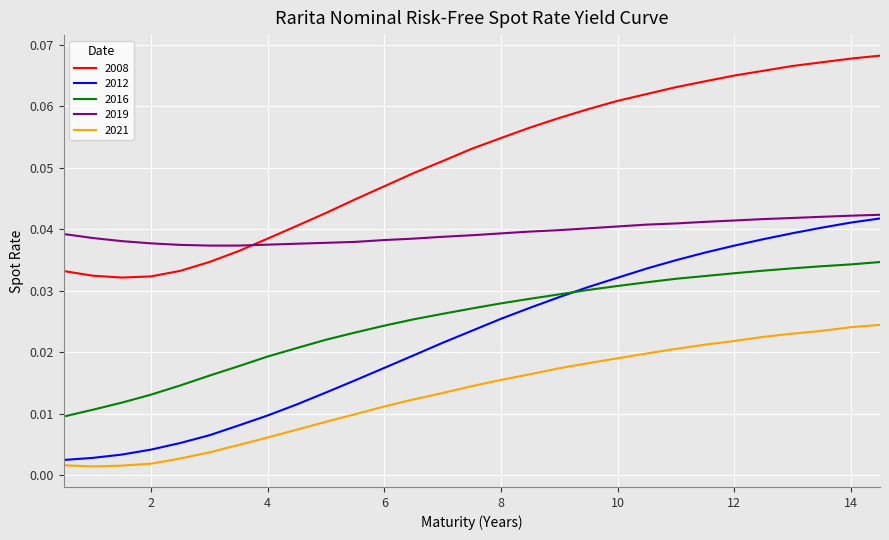

Which series has the widest spread of values?

2012